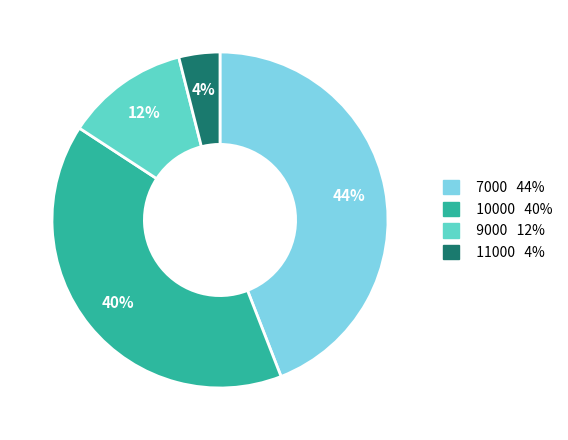

To the nearest percent, what is the average slice percentage?

25%